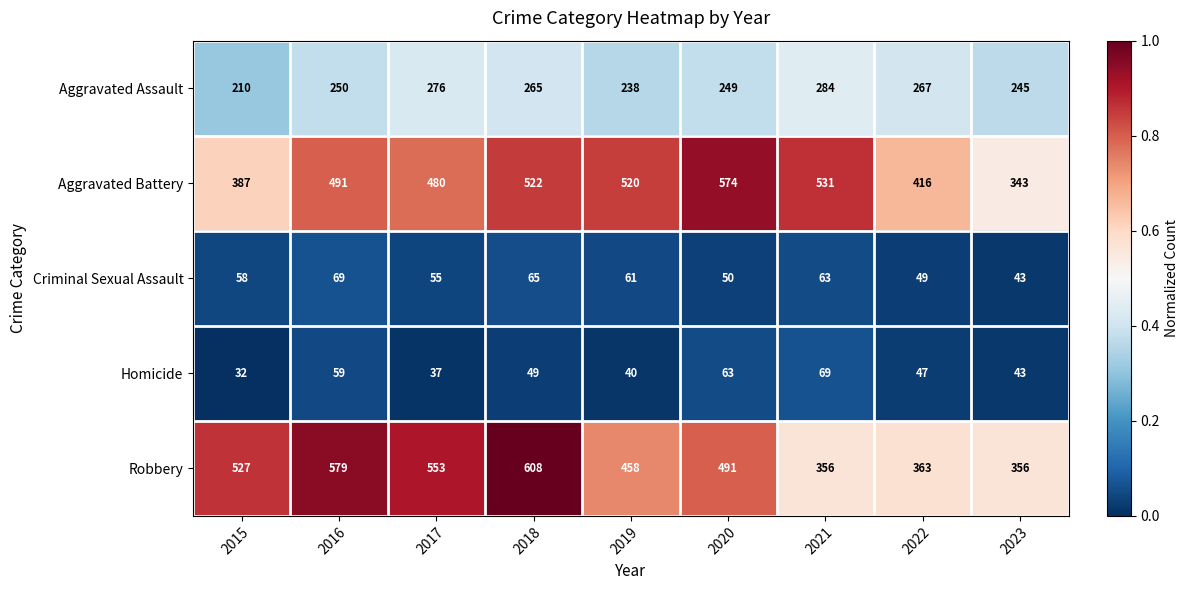

At how many categories does at least one series exceed 357?

8